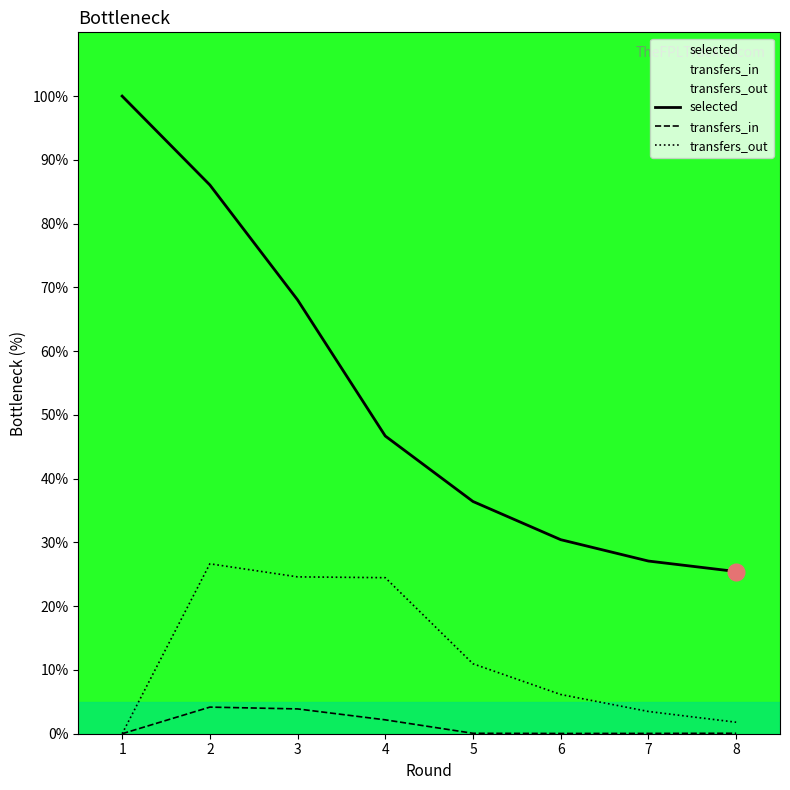

List the labels in order of selected value, largest first.

1, 2, 3, 4, 5, 6, 7, 8